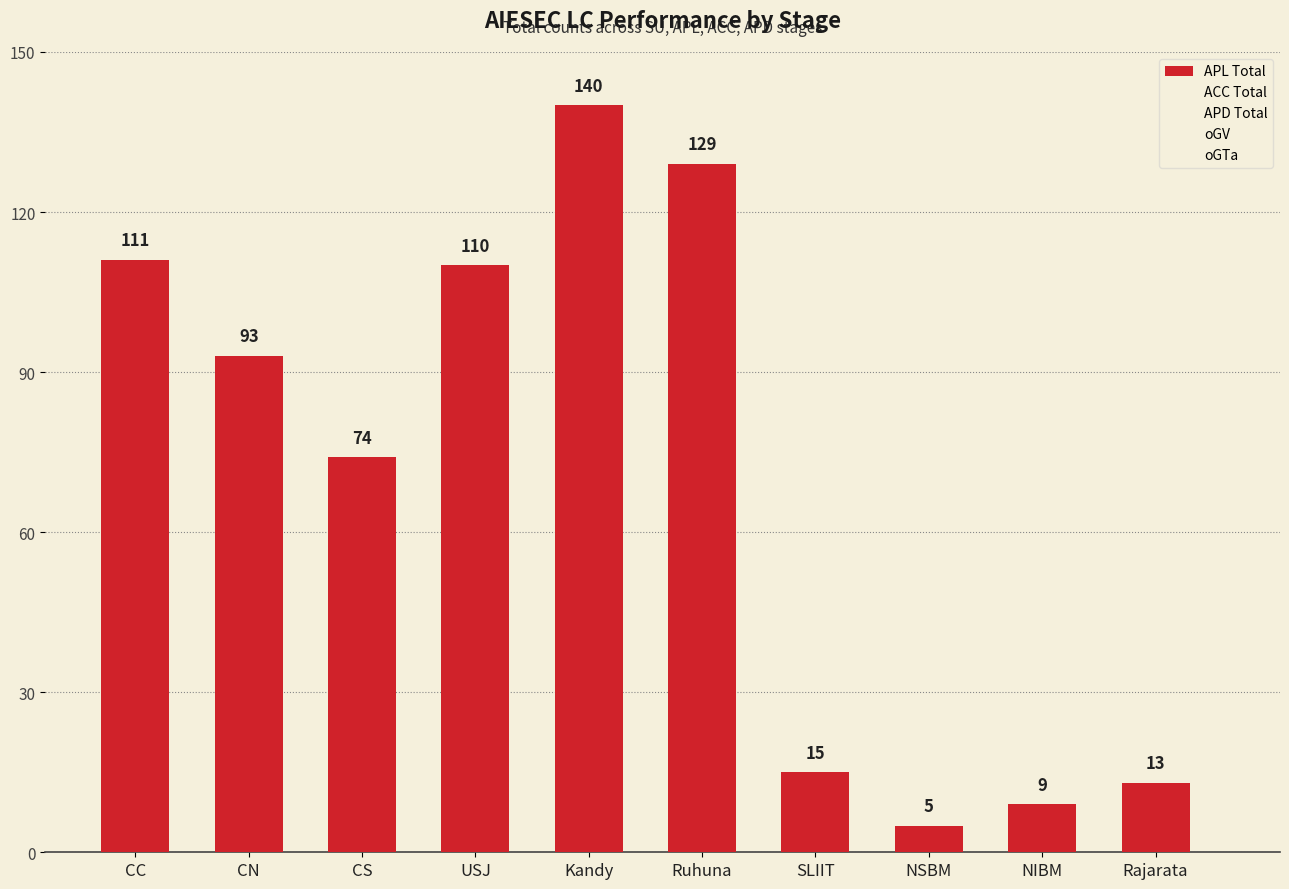

Count the number of categories in the chart.

10